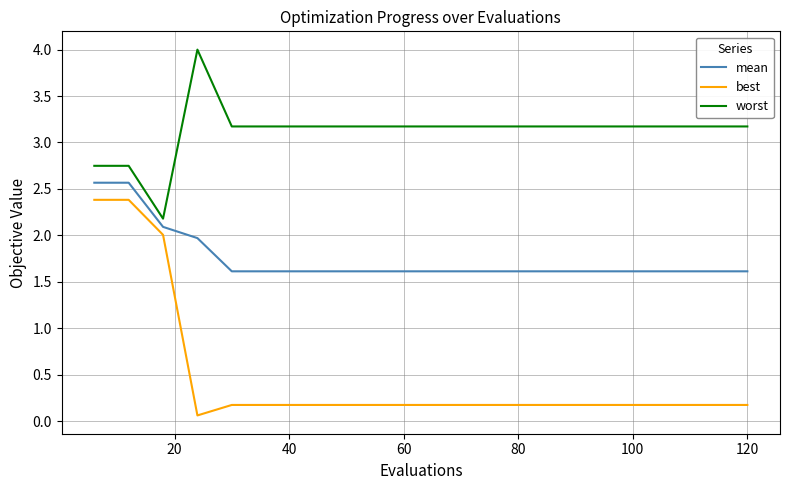

What is the highest value of the worst series?

4.0